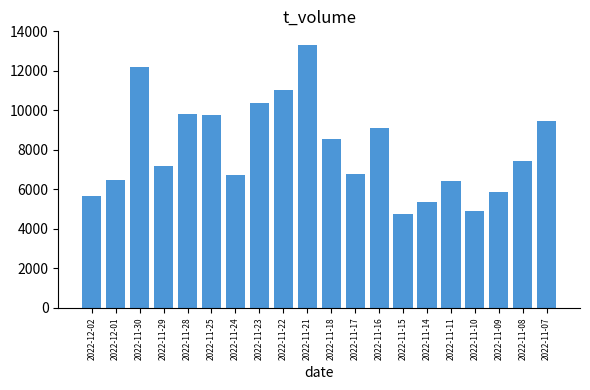

Which has a higher value, 2022-11-24 or 2022-11-09?

2022-11-24